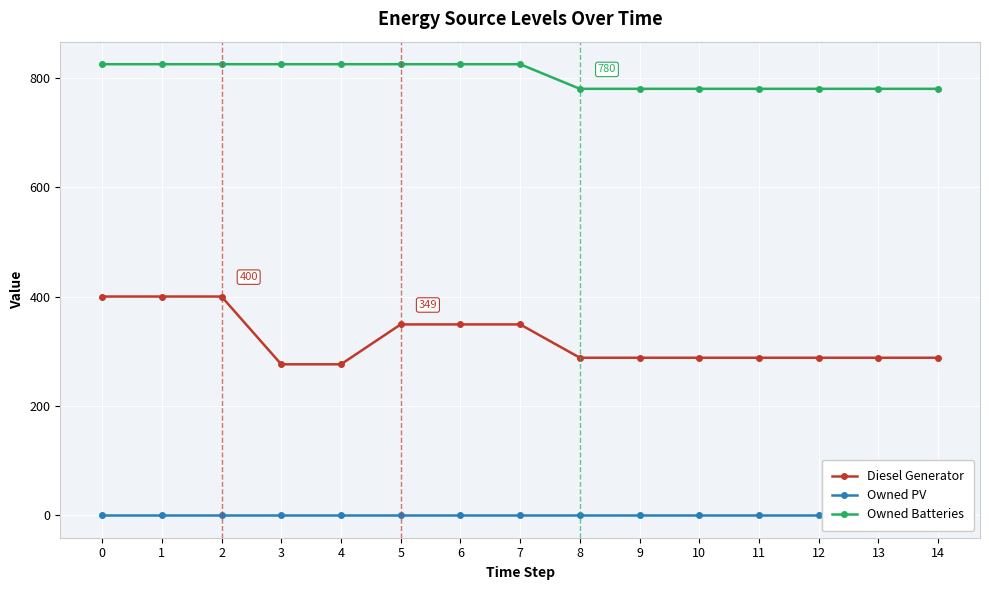

What is the maximum value shown in the chart?

825